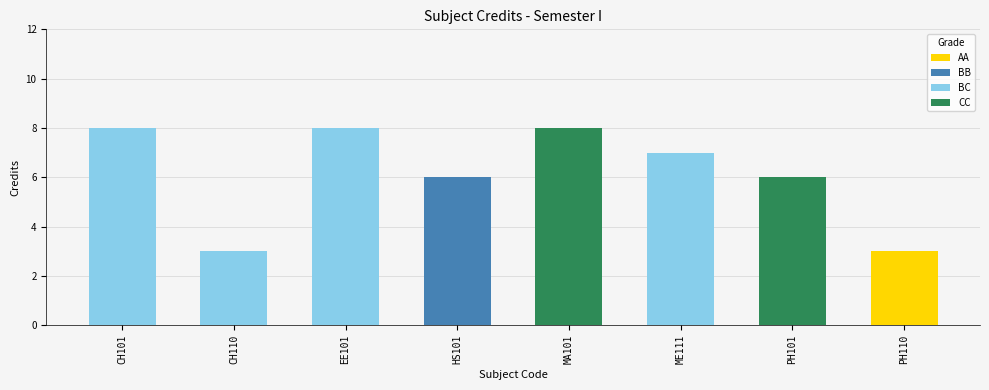

At which category does the chart reach its peak across all series?

CH101